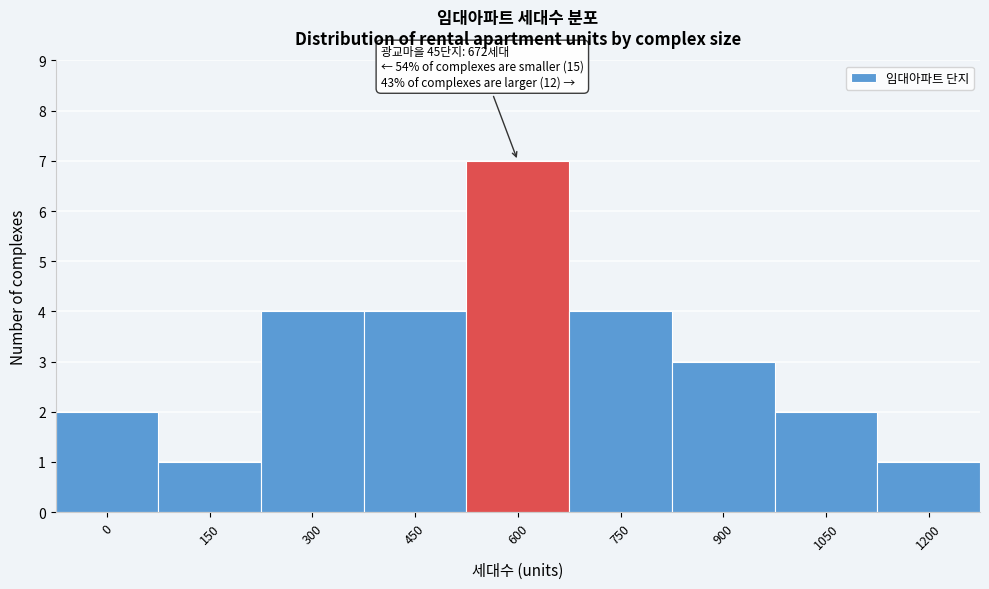

Reading left to right, transcribe all the data shown in this chart.

2	1	4	4	7	4	3	2	1